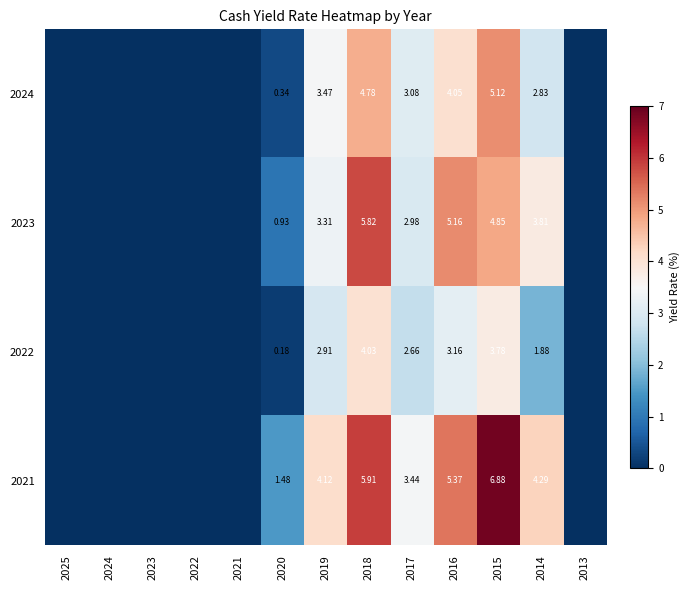

Read the 2022 value at 2018.

4.0